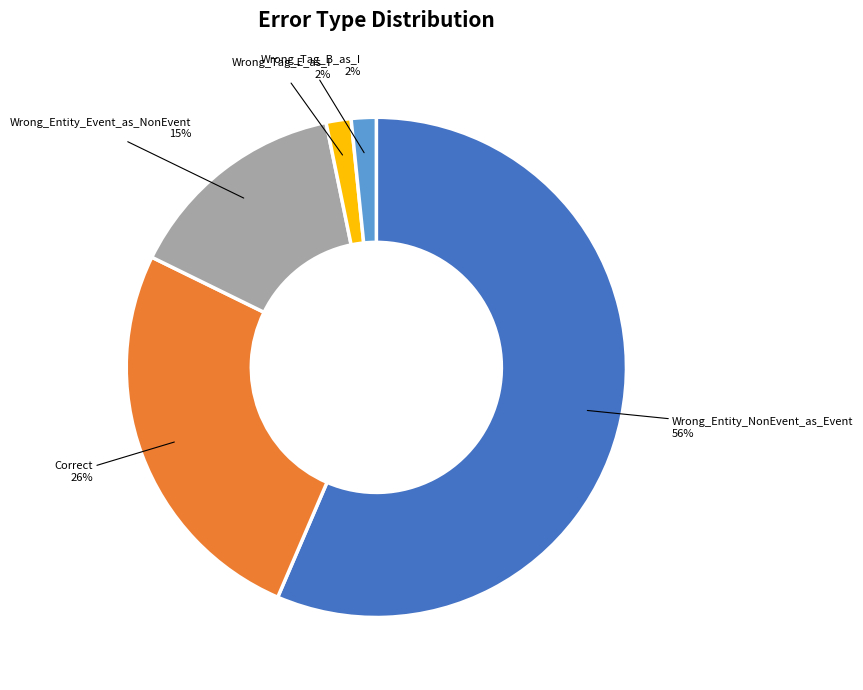

How many slices are in this pie chart?

5